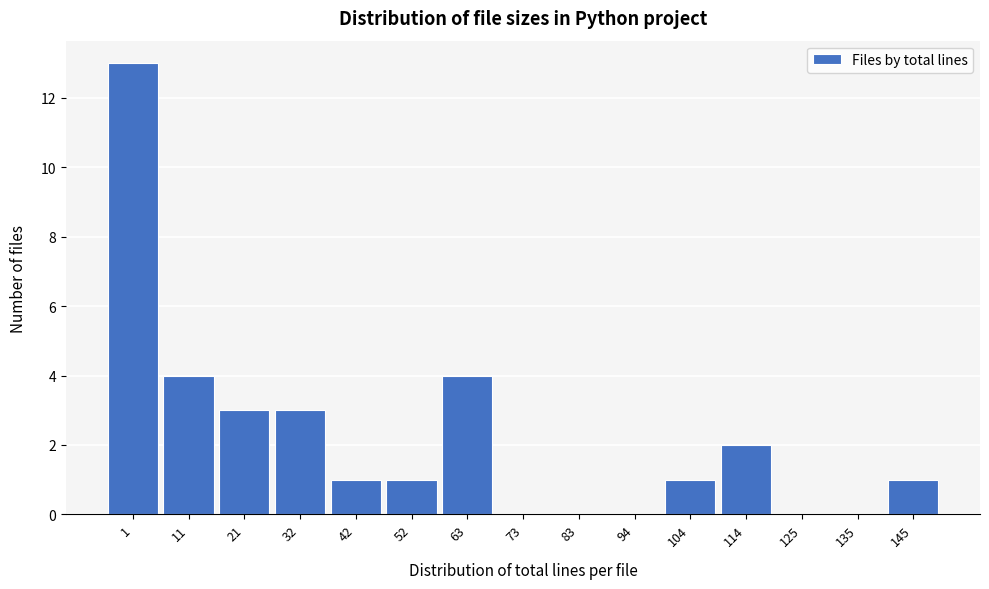

Between 52 and 83, which is larger?

52